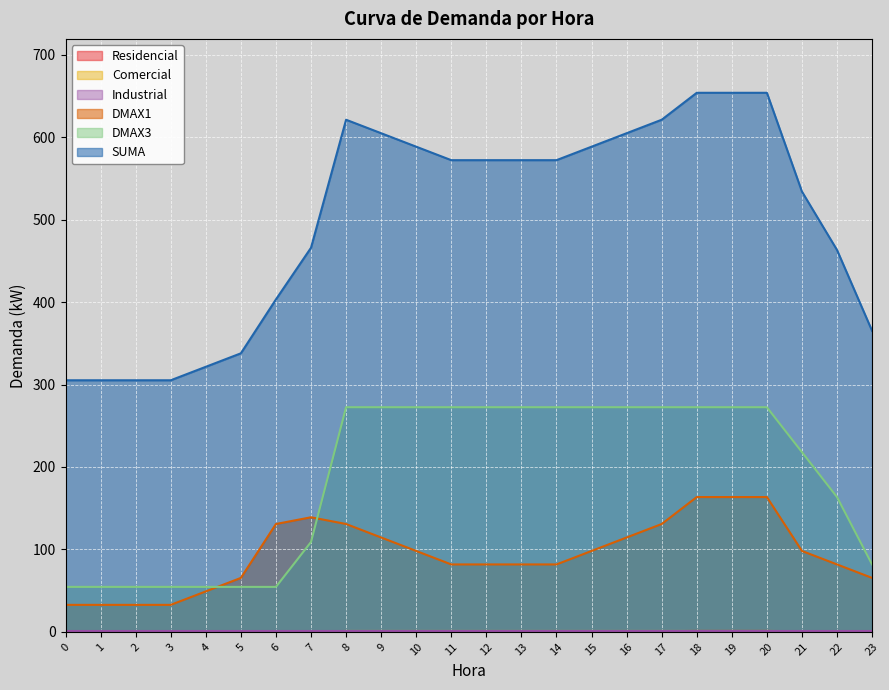

True or false: SUMA has more than 1 interior local peaks.

False